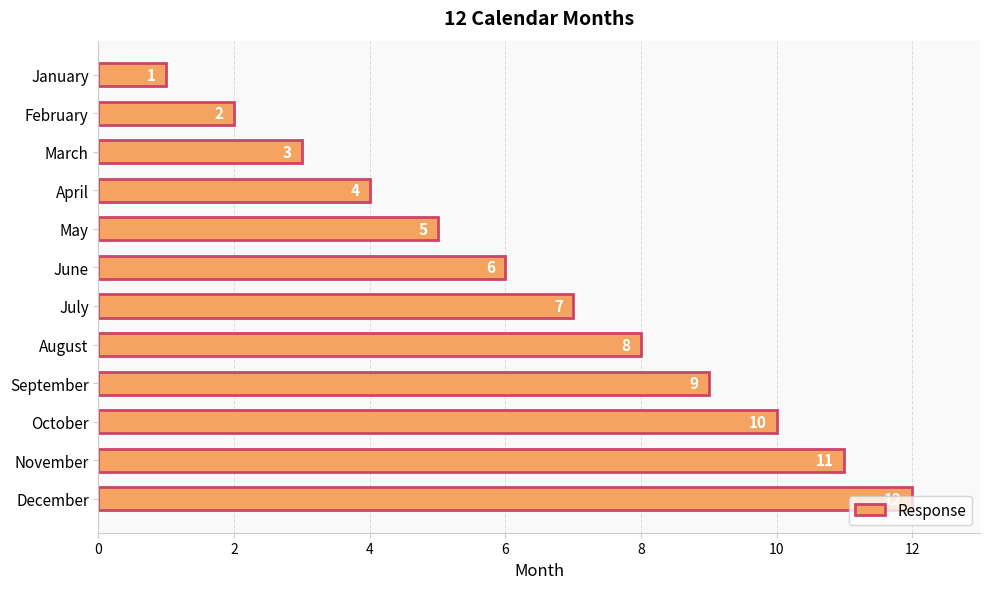

The chart shows a value of 2 at April. True or false?

False